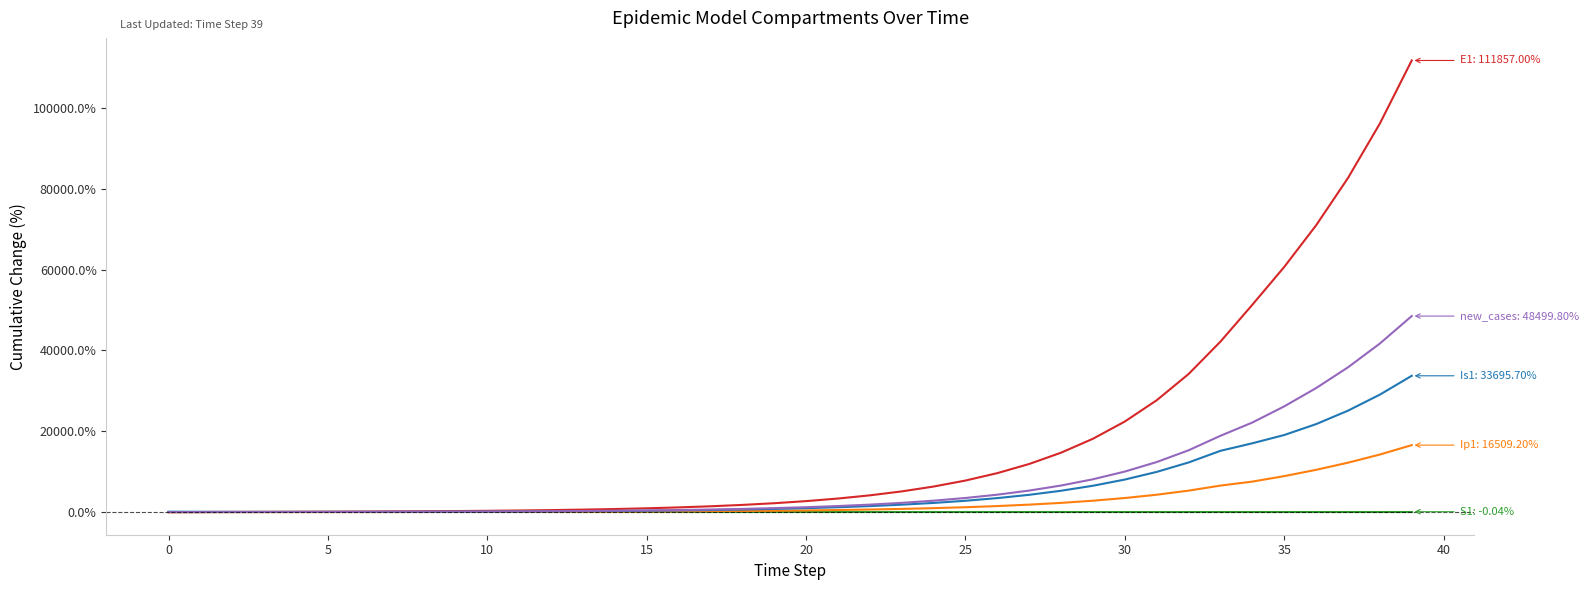

What is the greatest value displayed?

111857.0